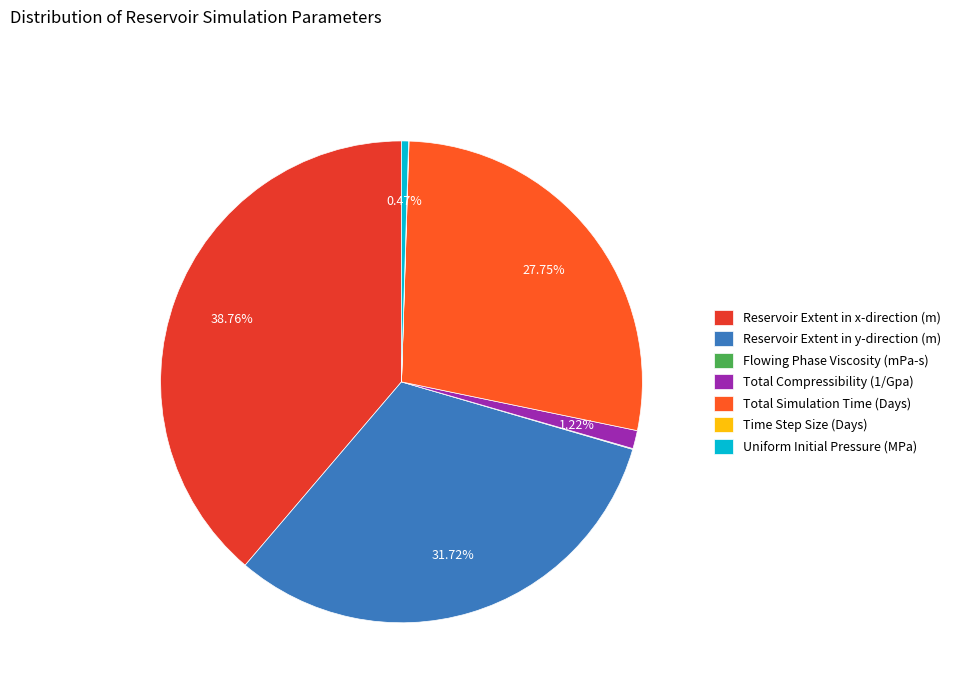

Count the number of slices in the pie.

7